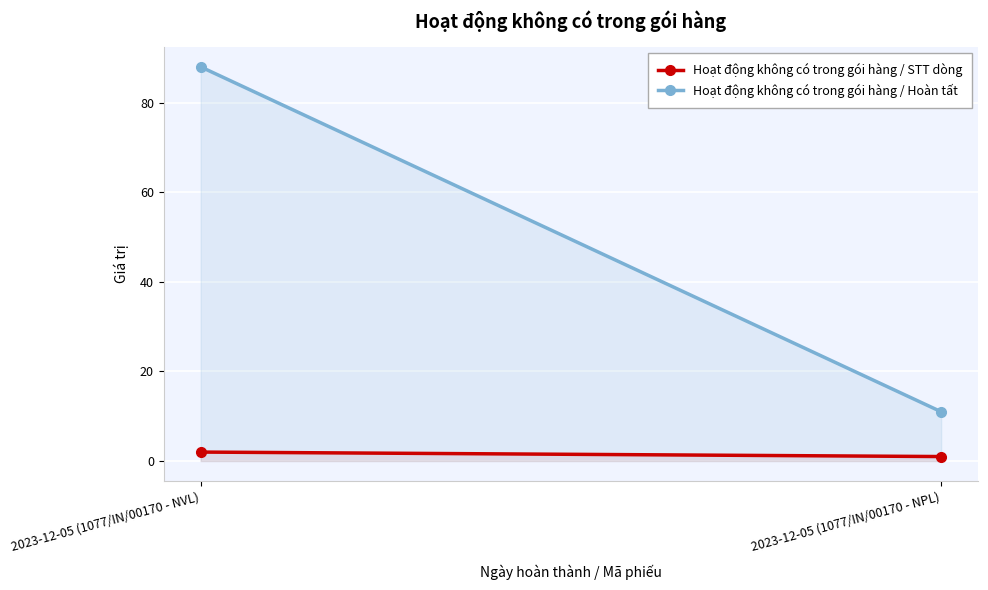

Which series has the largest range (max minus min)?

Hoạt động không có trong gói hàng / Hoàn tất